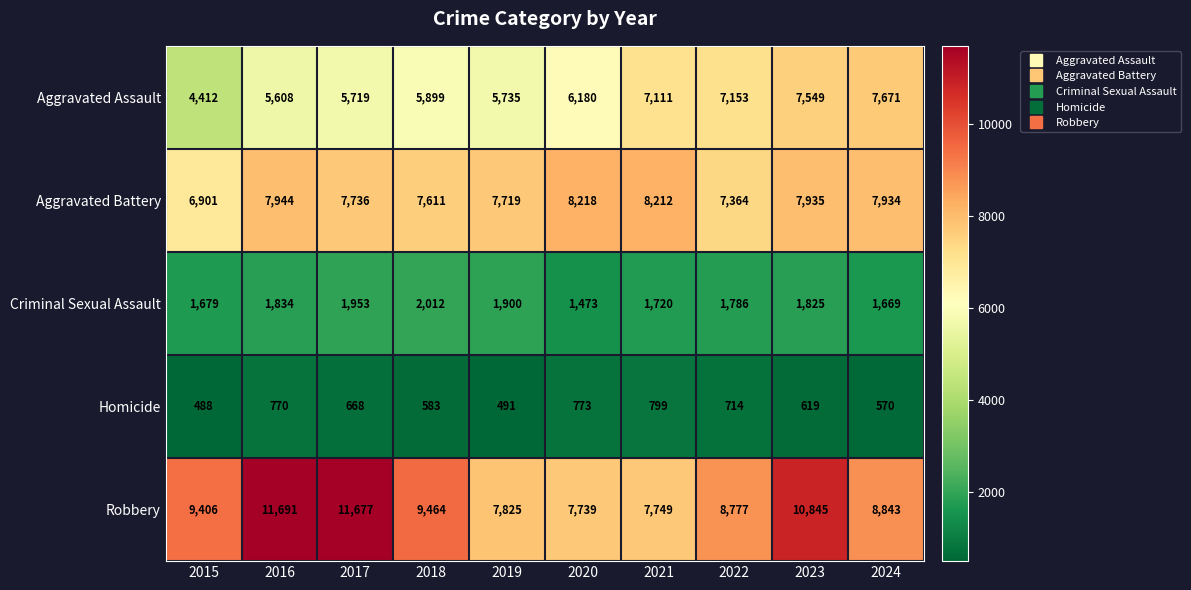

At how many categories does at least one series exceed 3936?

10